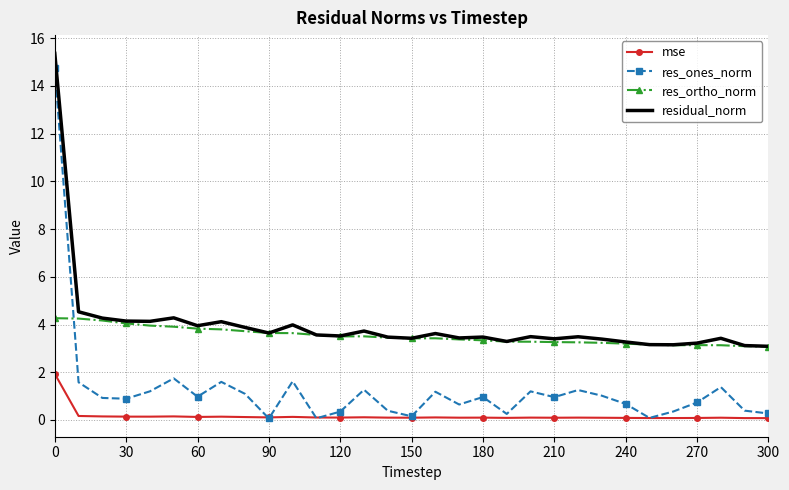

Which series has the widest spread of values?

res_ones_norm